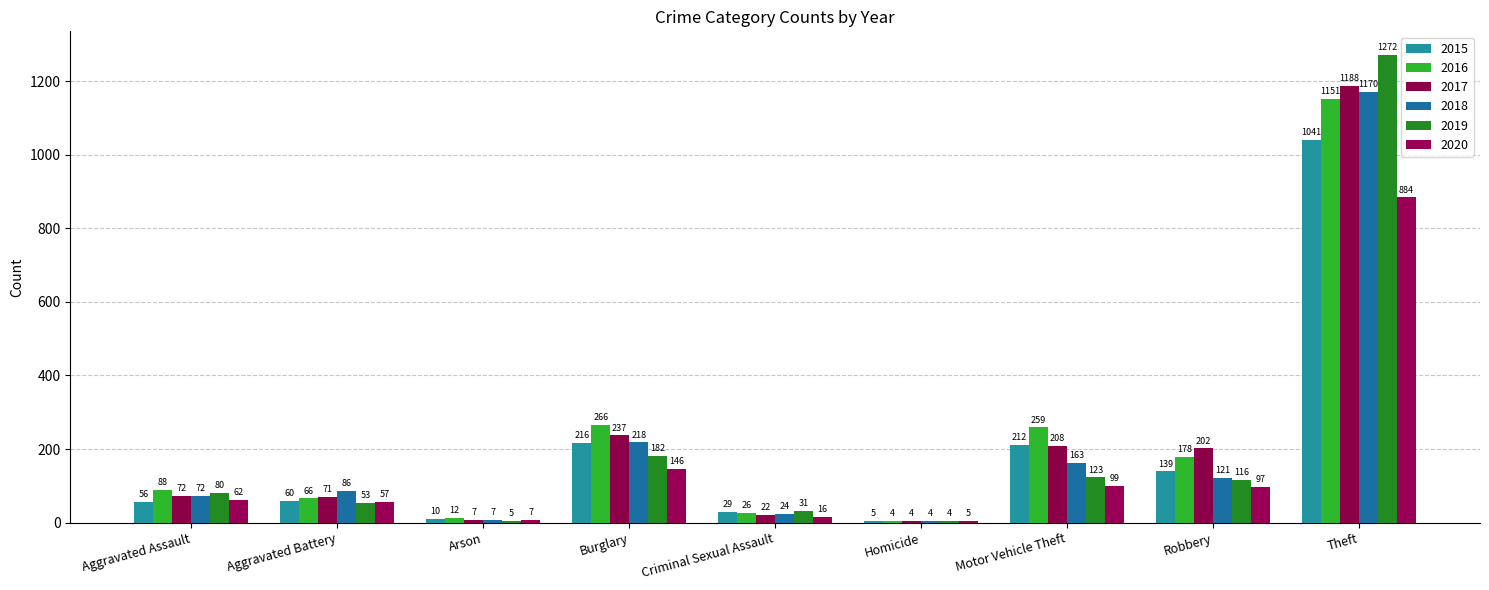

Reading right to left, list all the values displayed in this chart.

2015: Theft=1041	Robbery=139	Motor Vehicle Theft=212	Homicide=5	Criminal Sexual Assault=29	Burglary=216	Arson=10	Aggravated Battery=60	Aggravated Assault=56
2016: Theft=1151	Robbery=178	Motor Vehicle Theft=259	Homicide=4	Criminal Sexual Assault=26	Burglary=266	Arson=12	Aggravated Battery=66	Aggravated Assault=88
2017: Theft=1188	Robbery=202	Motor Vehicle Theft=208	Homicide=4	Criminal Sexual Assault=22	Burglary=237	Arson=7	Aggravated Battery=71	Aggravated Assault=72
2018: Theft=1170	Robbery=121	Motor Vehicle Theft=163	Homicide=4	Criminal Sexual Assault=24	Burglary=218	Arson=7	Aggravated Battery=86	Aggravated Assault=72
2019: Theft=1272	Robbery=116	Motor Vehicle Theft=123	Homicide=4	Criminal Sexual Assault=31	Burglary=182	Arson=5	Aggravated Battery=53	Aggravated Assault=80
2020: Theft=884	Robbery=97	Motor Vehicle Theft=99	Homicide=5	Criminal Sexual Assault=16	Burglary=146	Arson=7	Aggravated Battery=57	Aggravated Assault=62